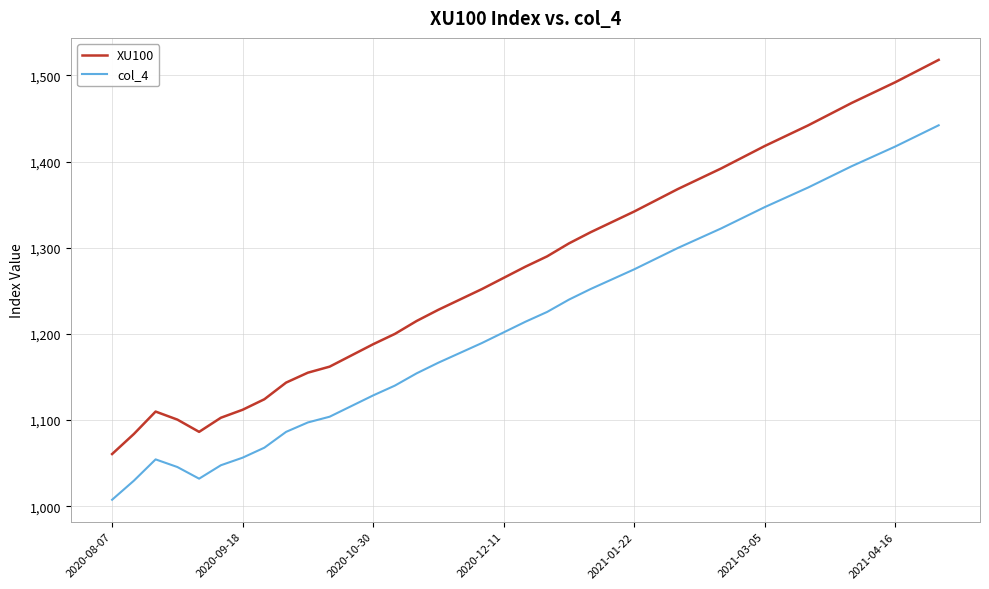

List the series in order of their overall mean, highest first.

XU100, col_4